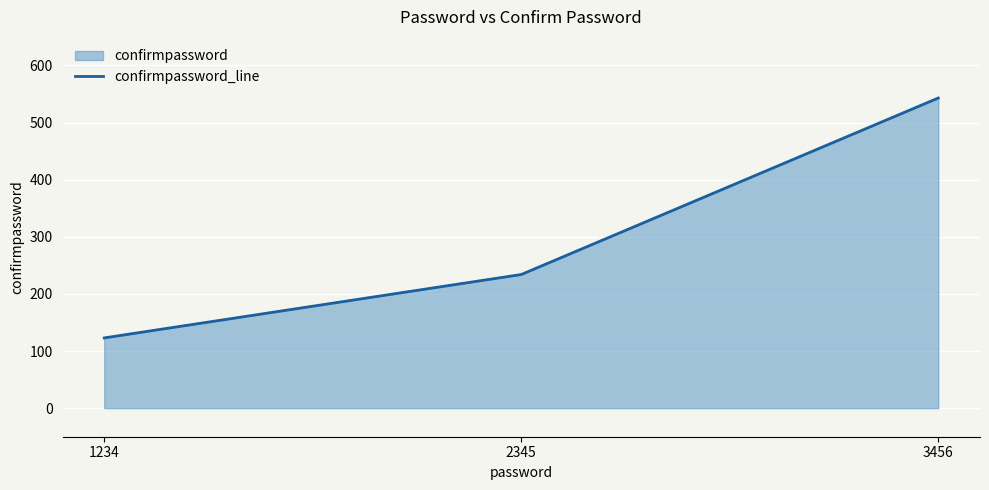

At which category does the chart reach its peak across all series?

3456